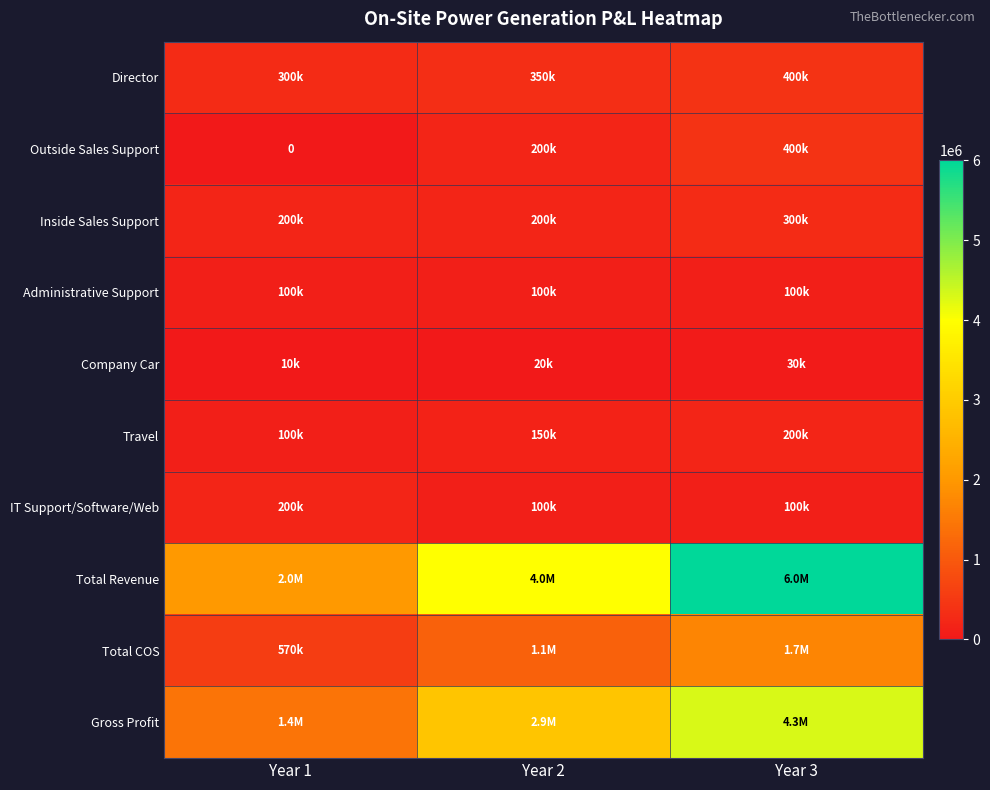

Which category has the highest value in the Director series?

Year 3